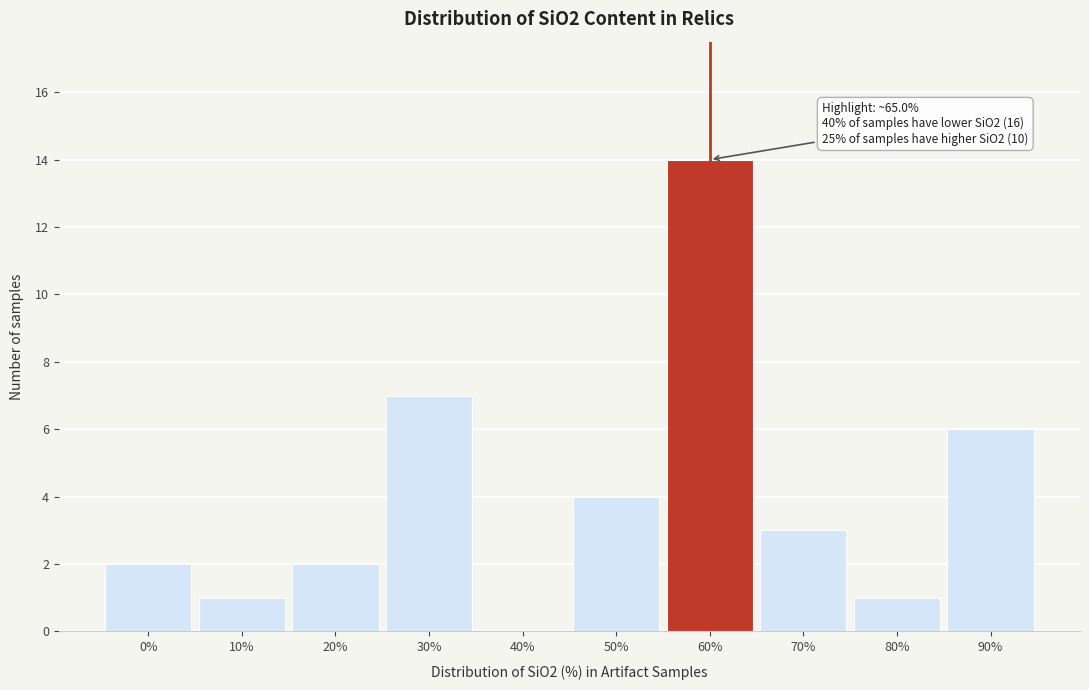

Reading right to left, transcribe all the data shown in this chart.

90%=6	80%=1	70%=3	60%=14	50%=4	40%=0	30%=7	20%=2	10%=1	0%=2